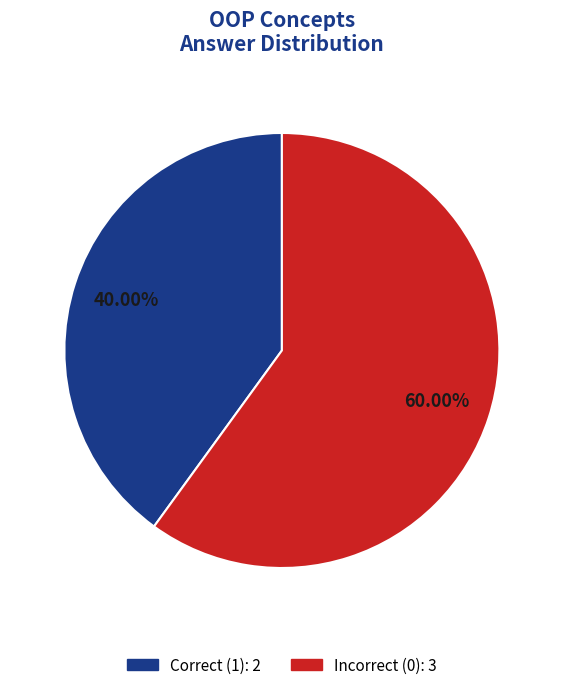

Is there any slice that represents more than half of the pie?

Yes